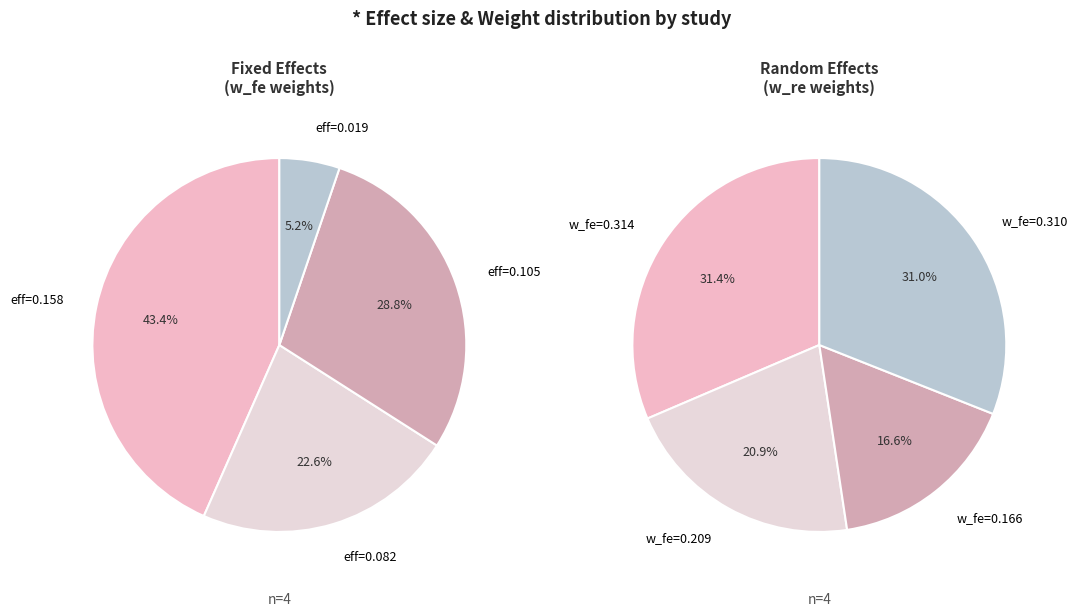

To the nearest percent, what is the difference between the largest and smallest slice percentages?

38%